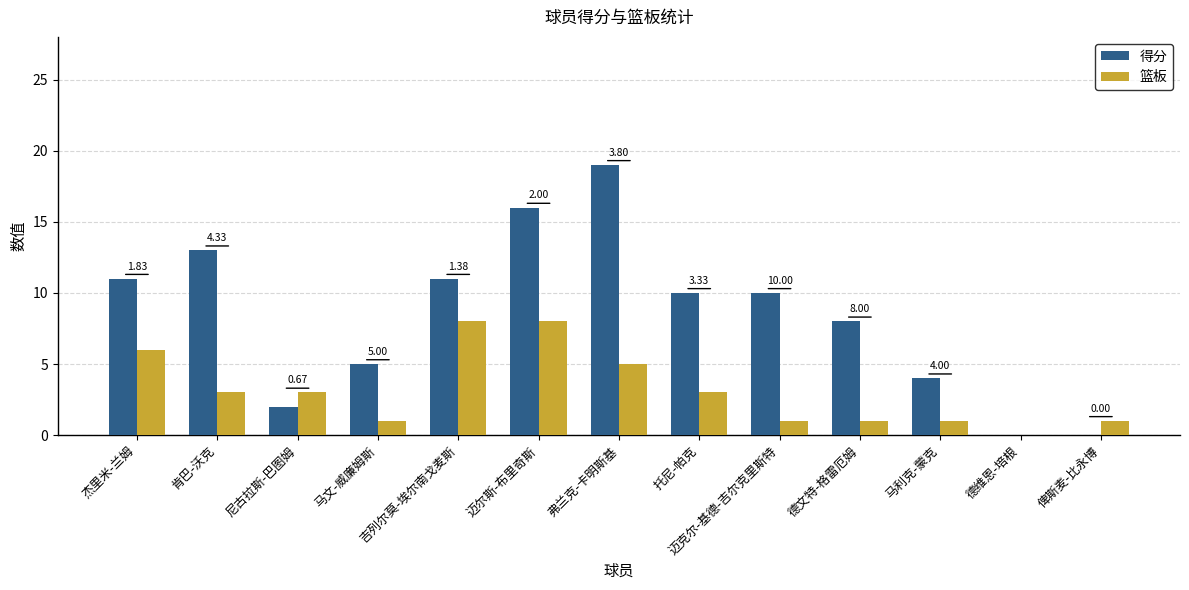

True or false: 得分 has a value of 4 at 马利克-蒙克.

True